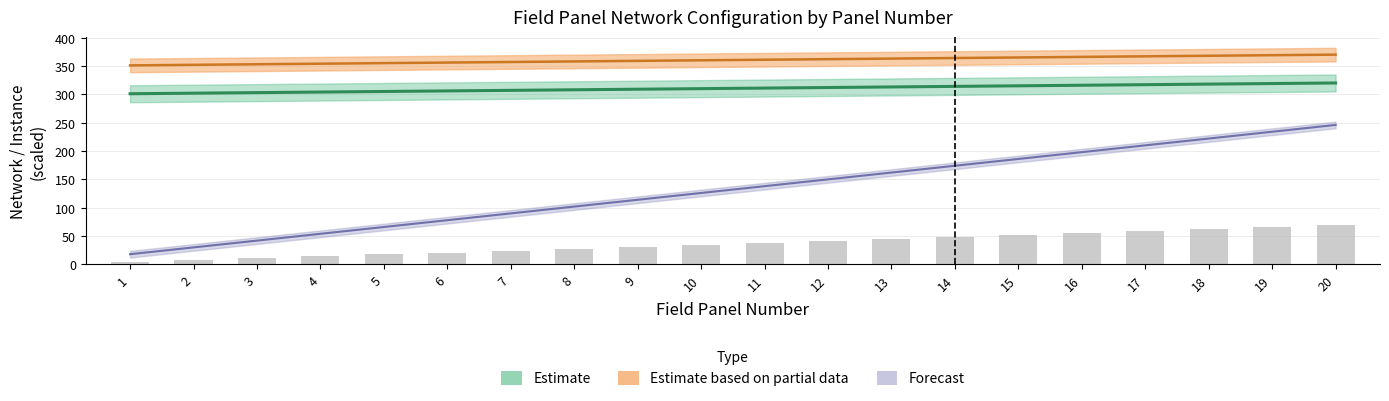

At which category does the chart reach its minimum across all series?

1